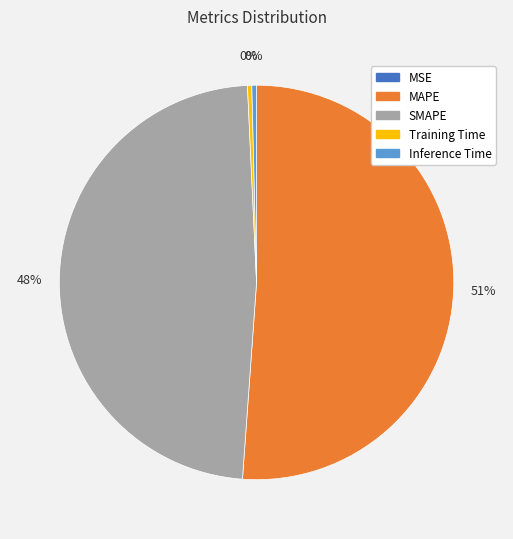

Which category has the biggest portion of the pie?

MAPE